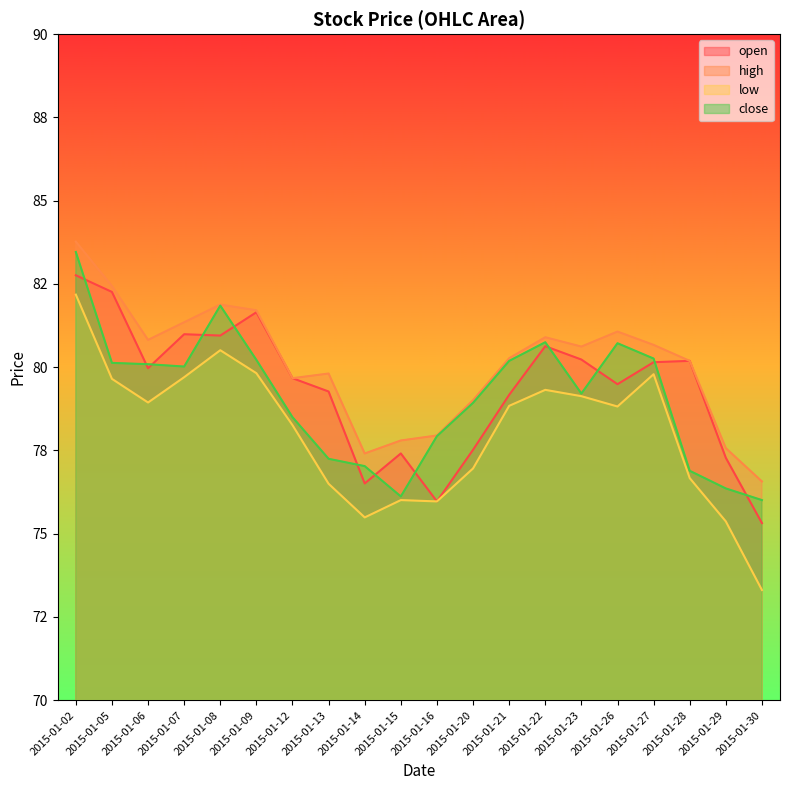

How many values in the low series exceed 78?

12